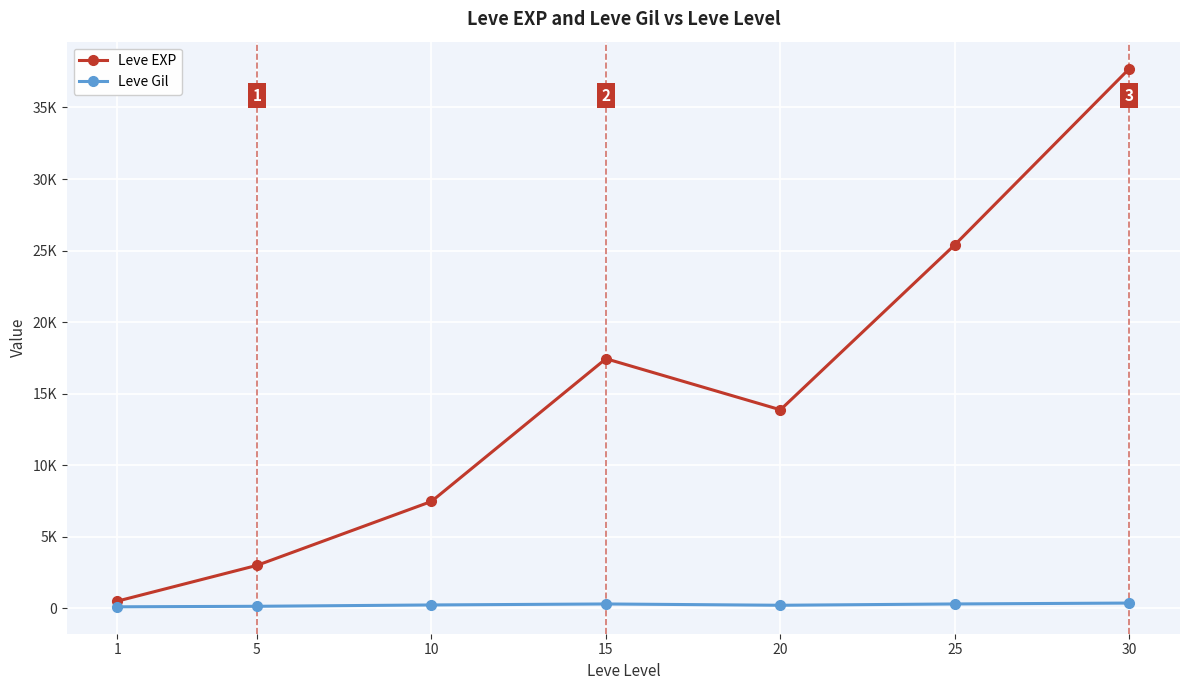

What is the value of the Leve Gil point at the 2nd from the left?

149.3